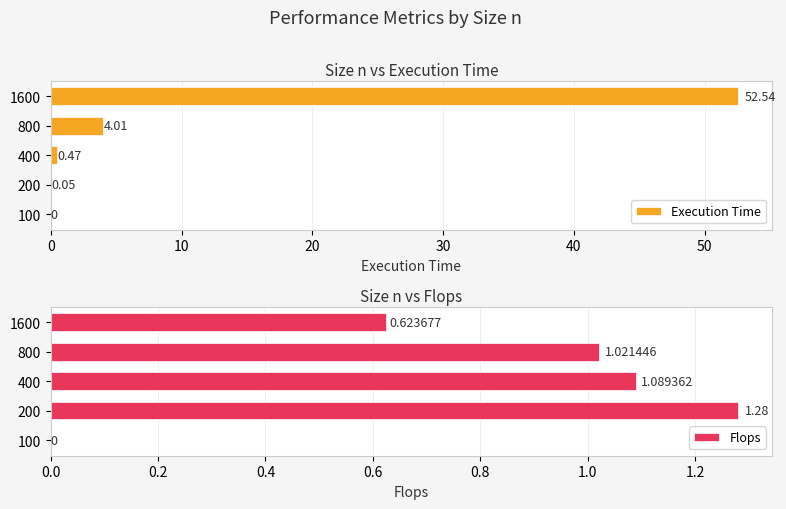

What is the difference between the maximum and second lowest values in the Flops series?

0.7